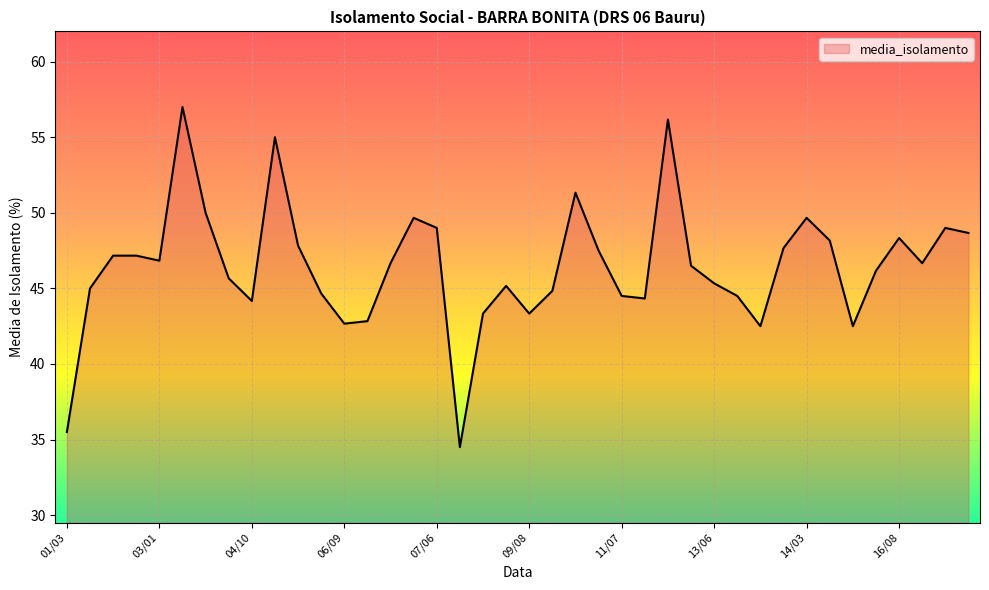

What is the sum of all values?

1857.5